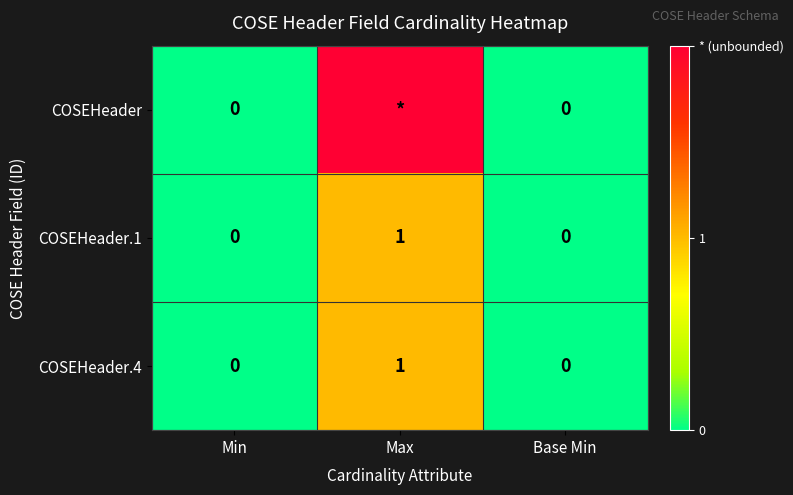

How many values in COSEHeader.4 are above zero?

1